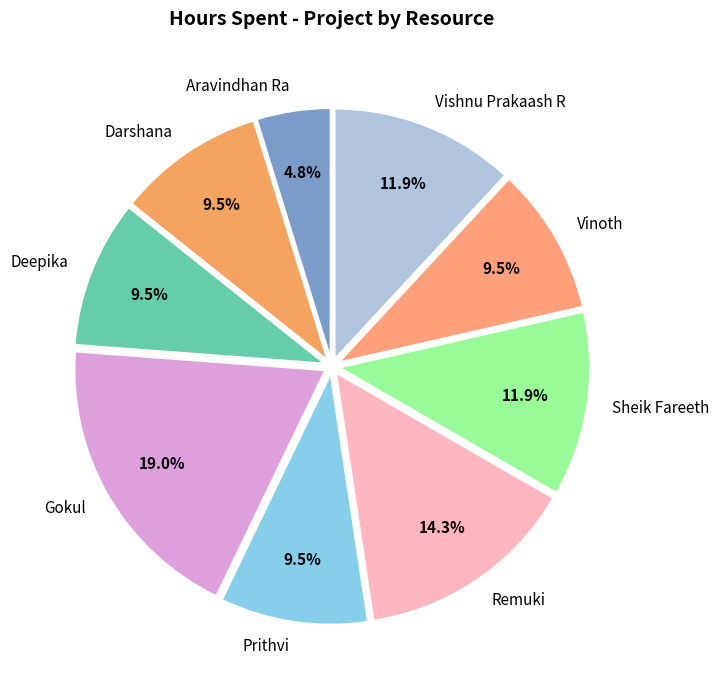

To the nearest percent, what is the difference between the largest and smallest slice percentages?

14%